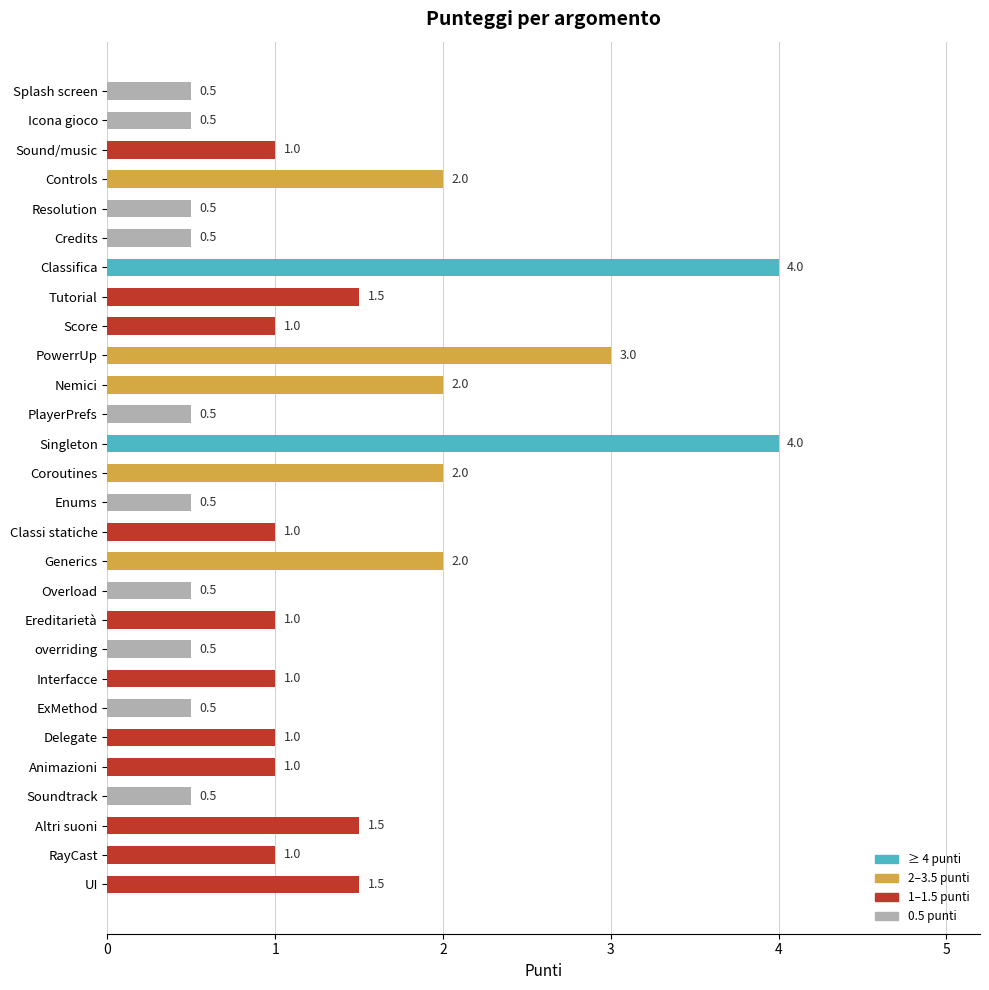

Is it true that the value at Singleton is 7.2?

False